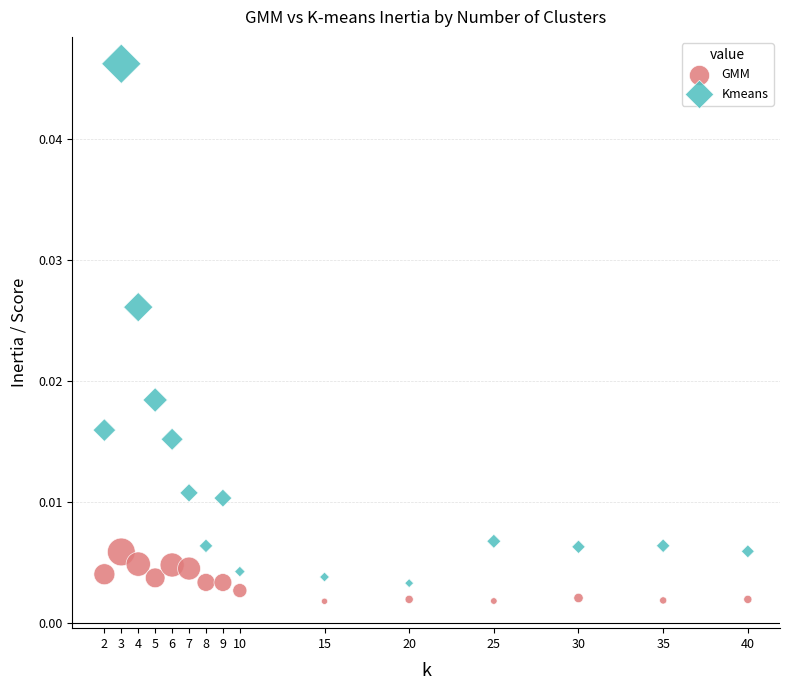

Which series has the widest spread of Y values?

Kmeans